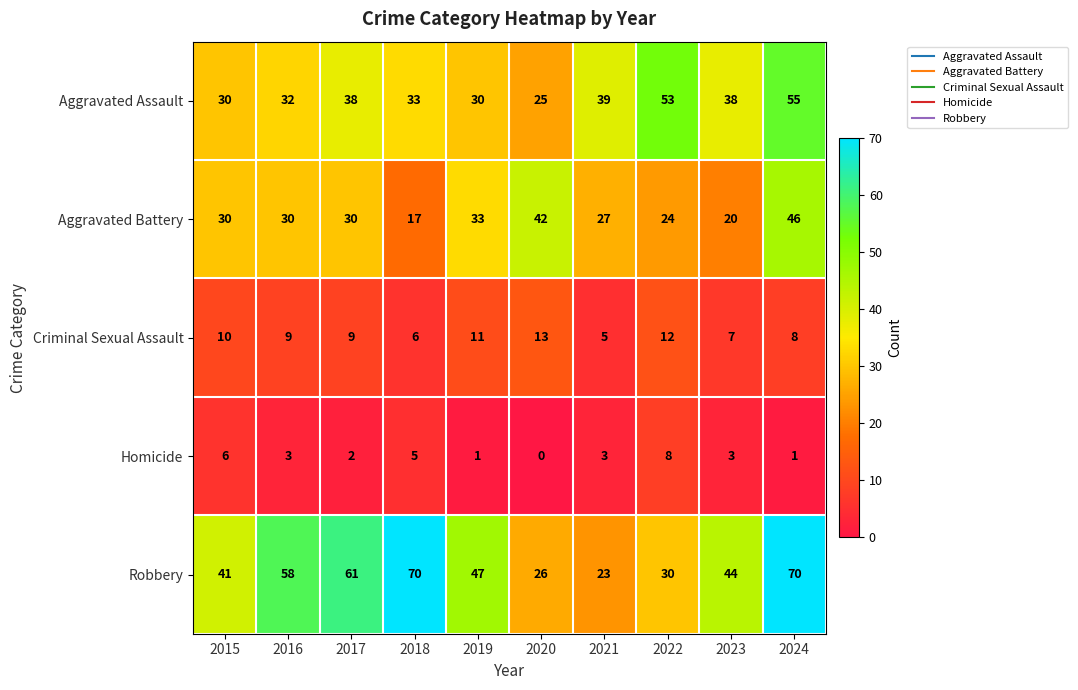

Rank the series at 2016 from highest to lowest value.

Robbery, Aggravated Assault, Aggravated Battery, Criminal Sexual Assault, Homicide